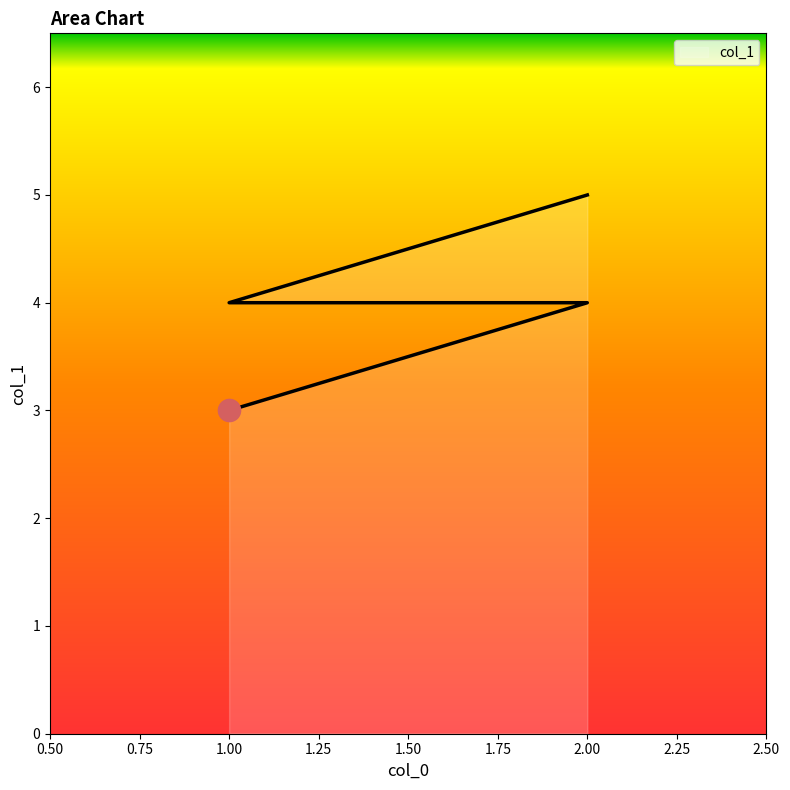

Reading left to right, extract all data points from this chart.

1=3	2=4	1=4	2=5